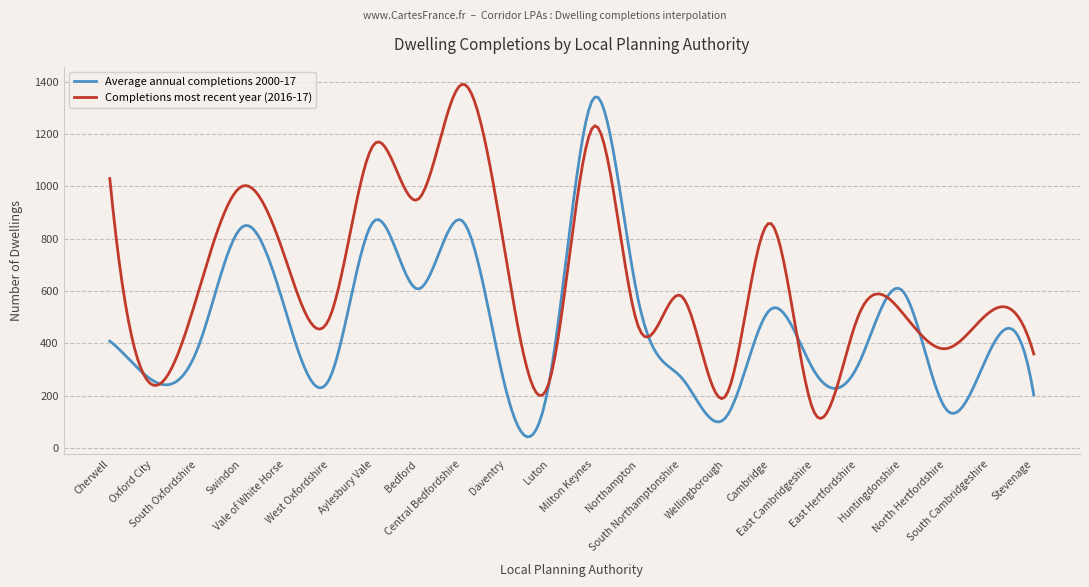

List the series in order of their overall mean, lowest first.

Average annual completions 2000-17, Completions most recent year (2016-17)